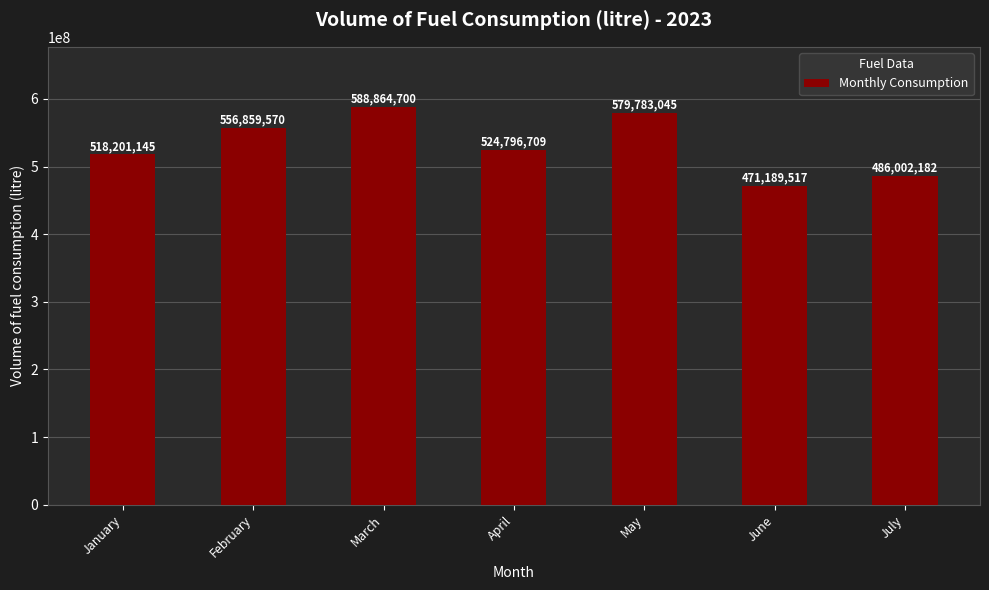

What is the greatest value displayed?

588864700